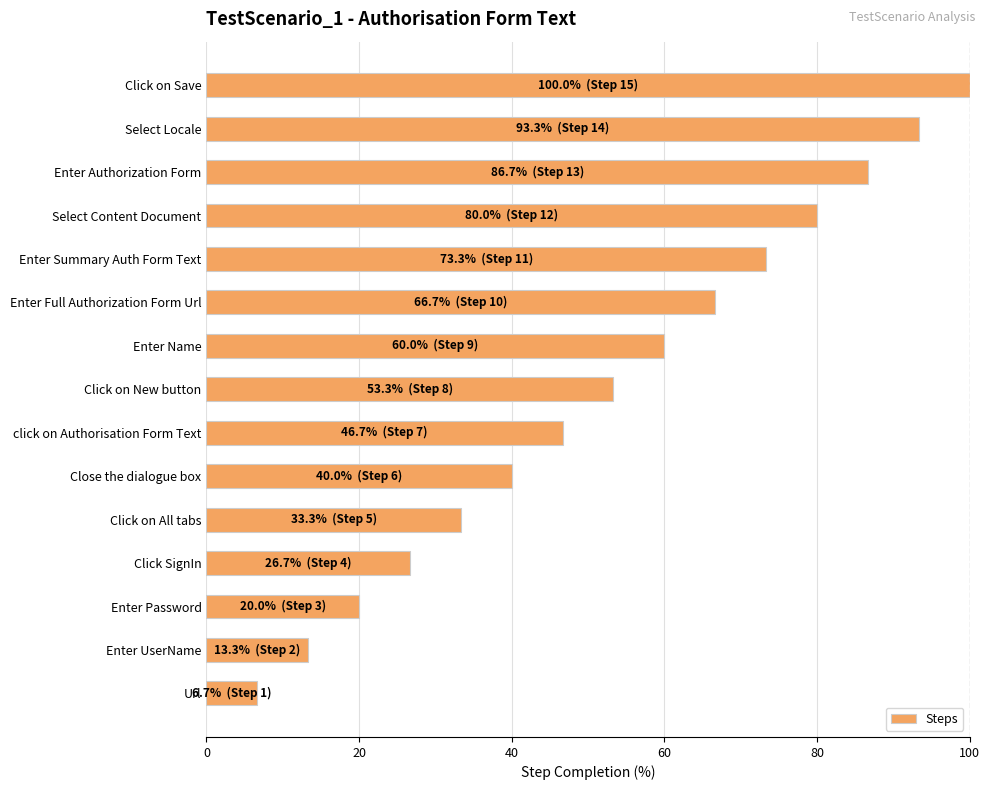

The chart shows a value of 66.7 at Enter Full Authorization Form Url. True or false?

True